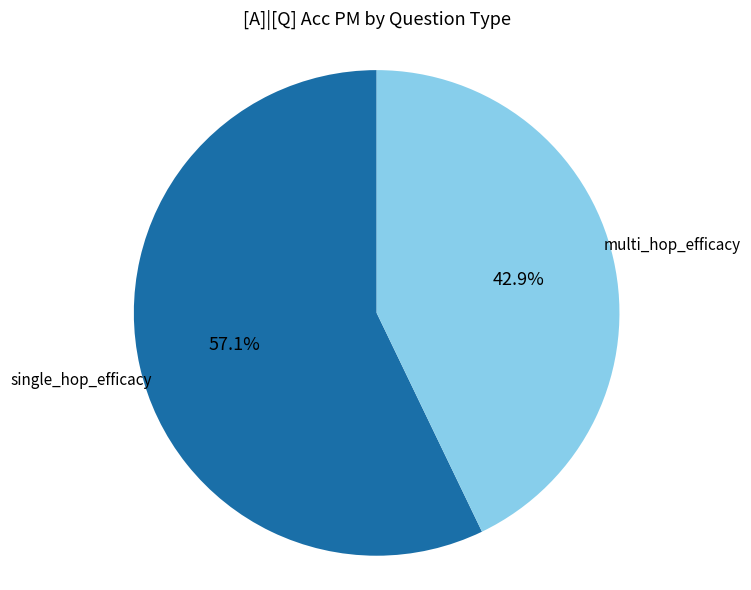

To the nearest percent, what percentage of the pie is multi_hop_efficacy?

43%